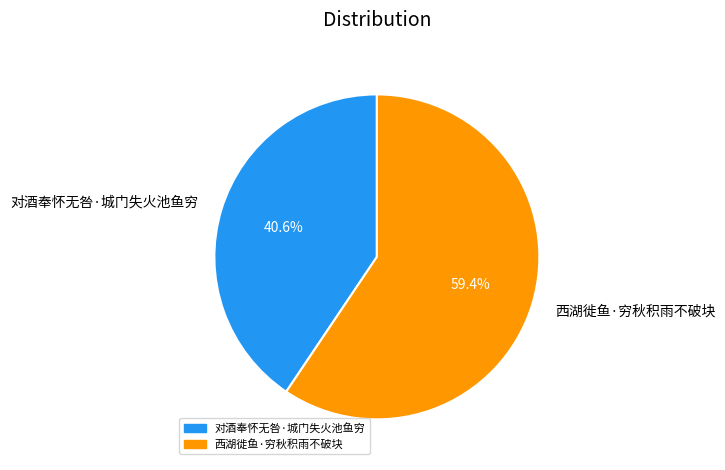

Between 对酒奉怀无咎·城门失火池鱼穷 and 西湖徙鱼·穷秋积雨不破块, which is larger?

西湖徙鱼·穷秋积雨不破块